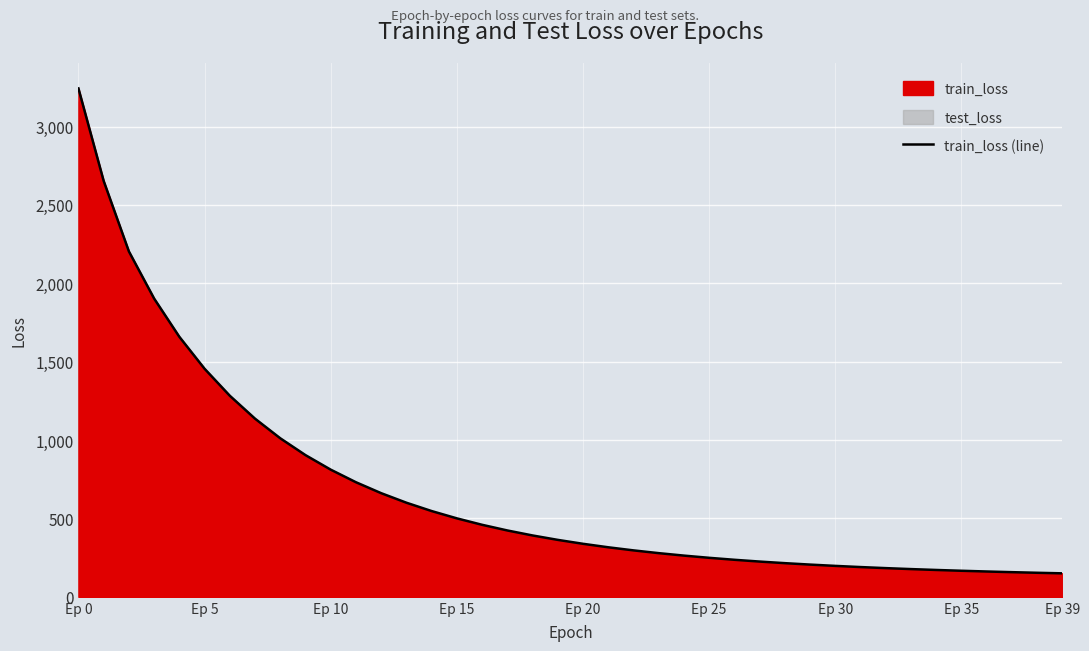

What is the highest value of the train_loss (line) series?

3243.3